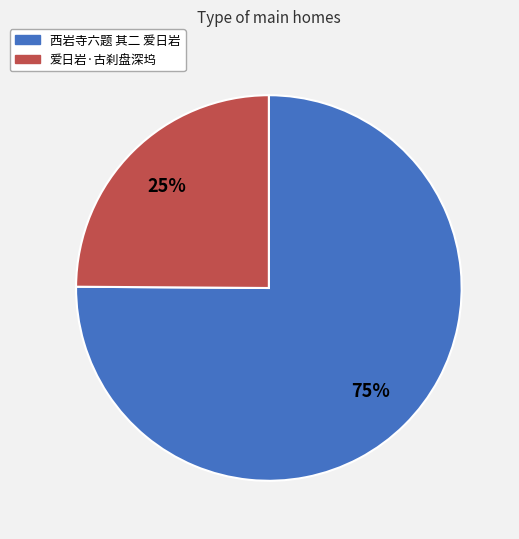

The 西岩寺六题 其二 爱日岩 slice represents 67% of the pie. True or false?

False